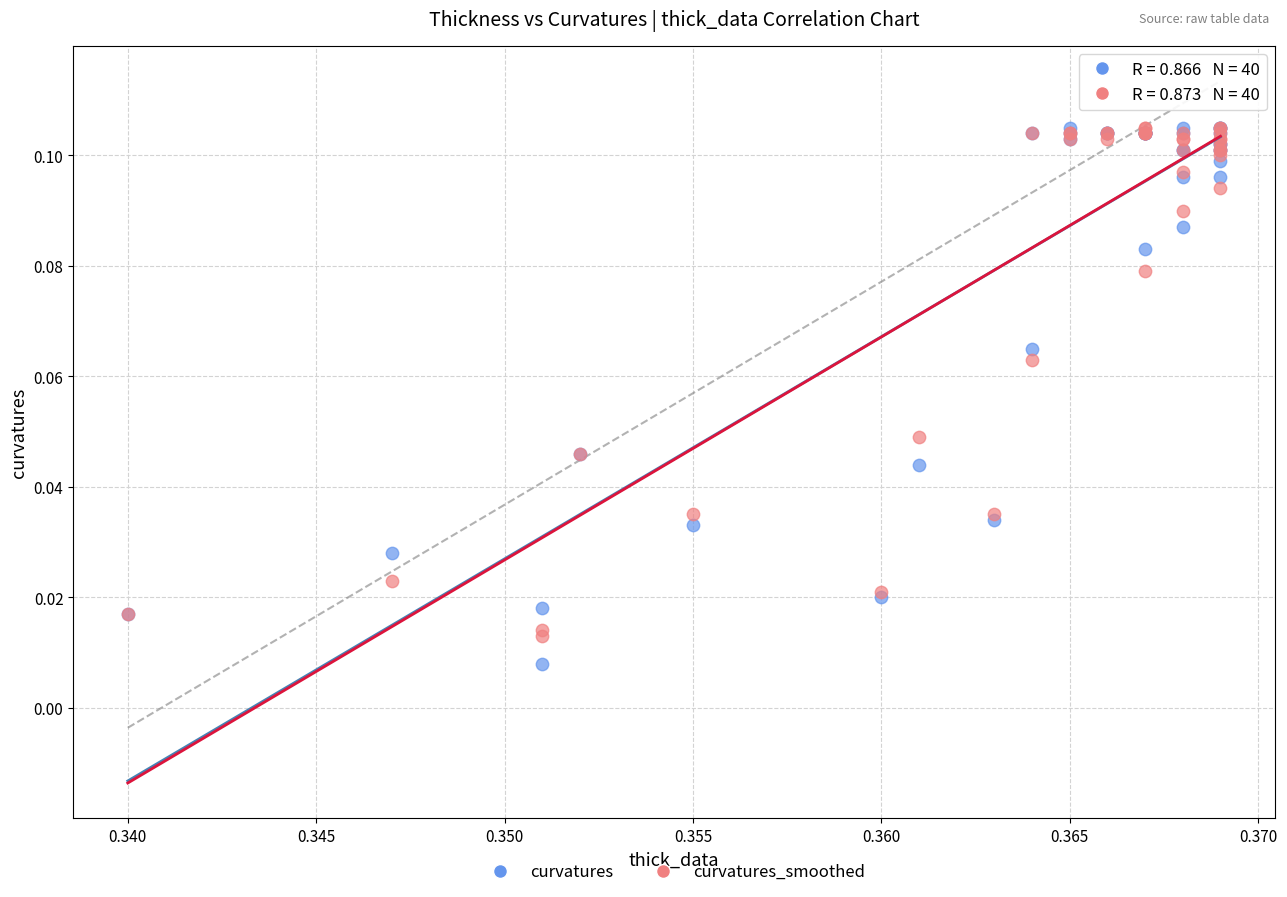

What are all the series names shown in the legend?

curvatures, curvatures_smoothed